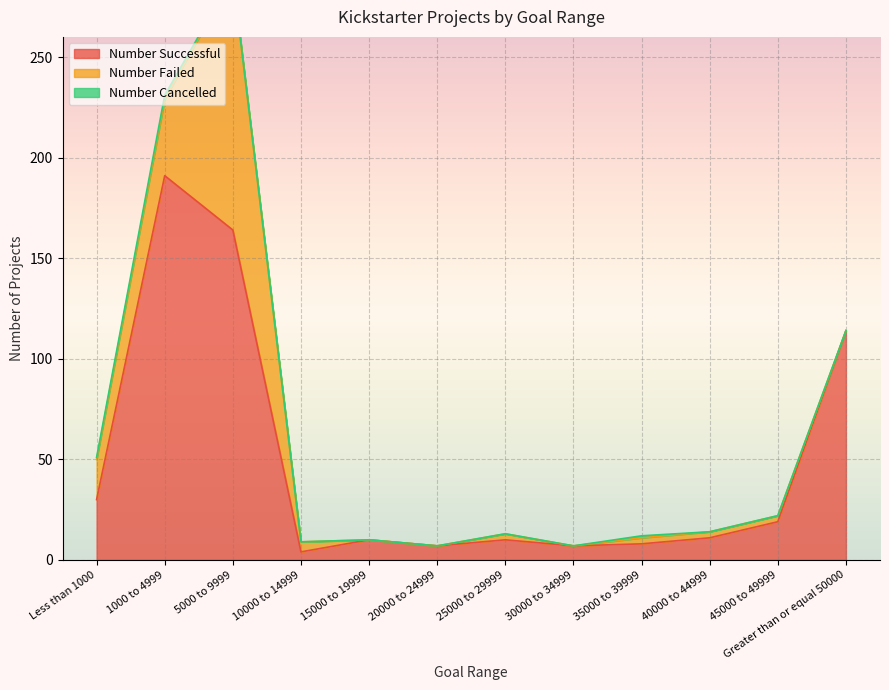

In Number Successful, how many points are lower than both neighbors (excluding endpoints)?

3